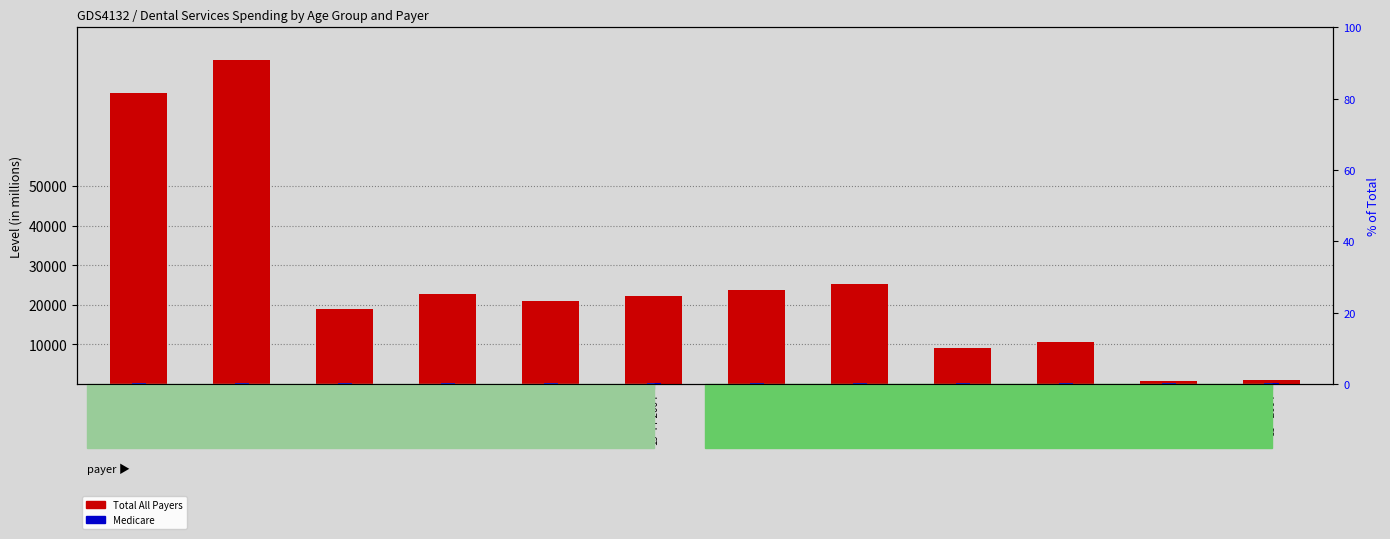

Where is Medicare nearest to the value 239?

65-84-2004